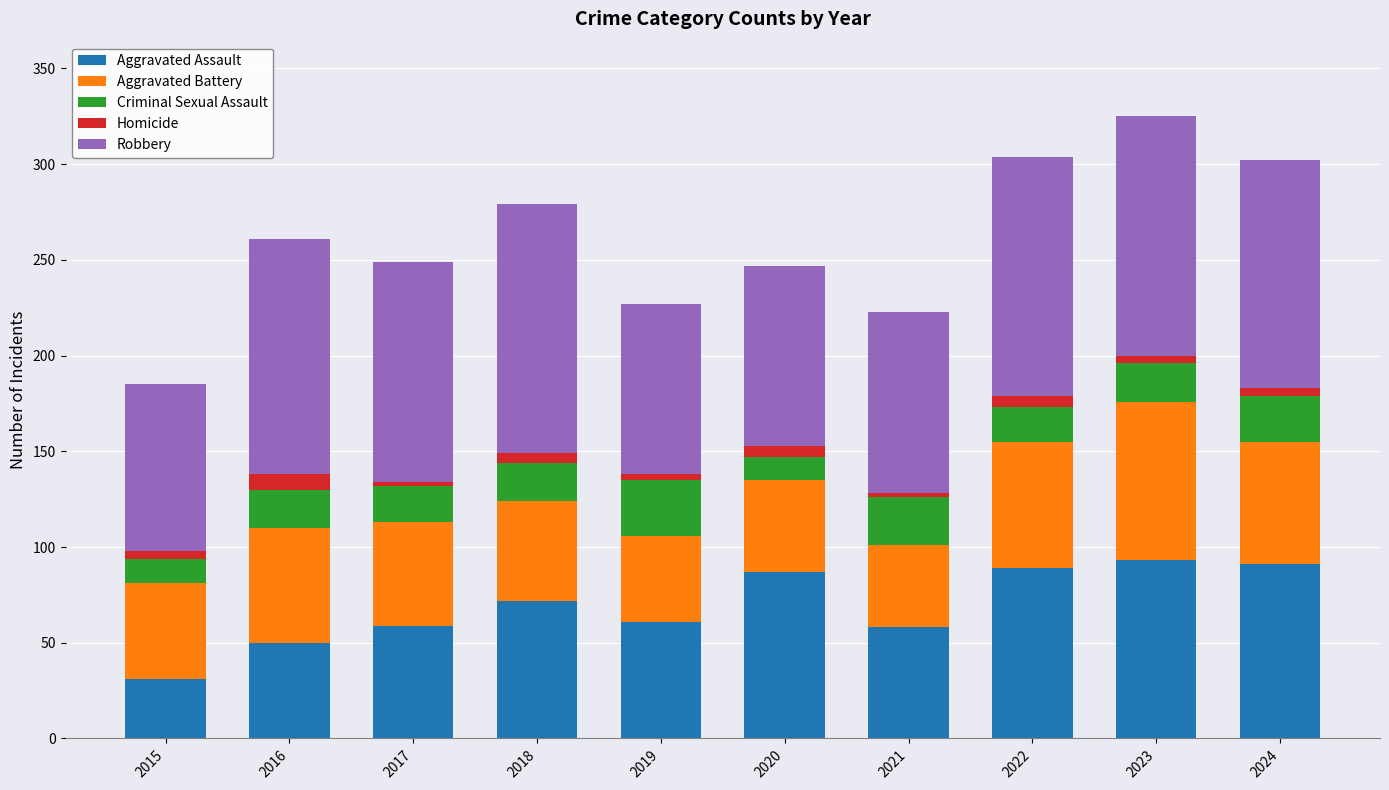

What is the difference between the second highest and minimum values in the Aggravated Assault series?

60